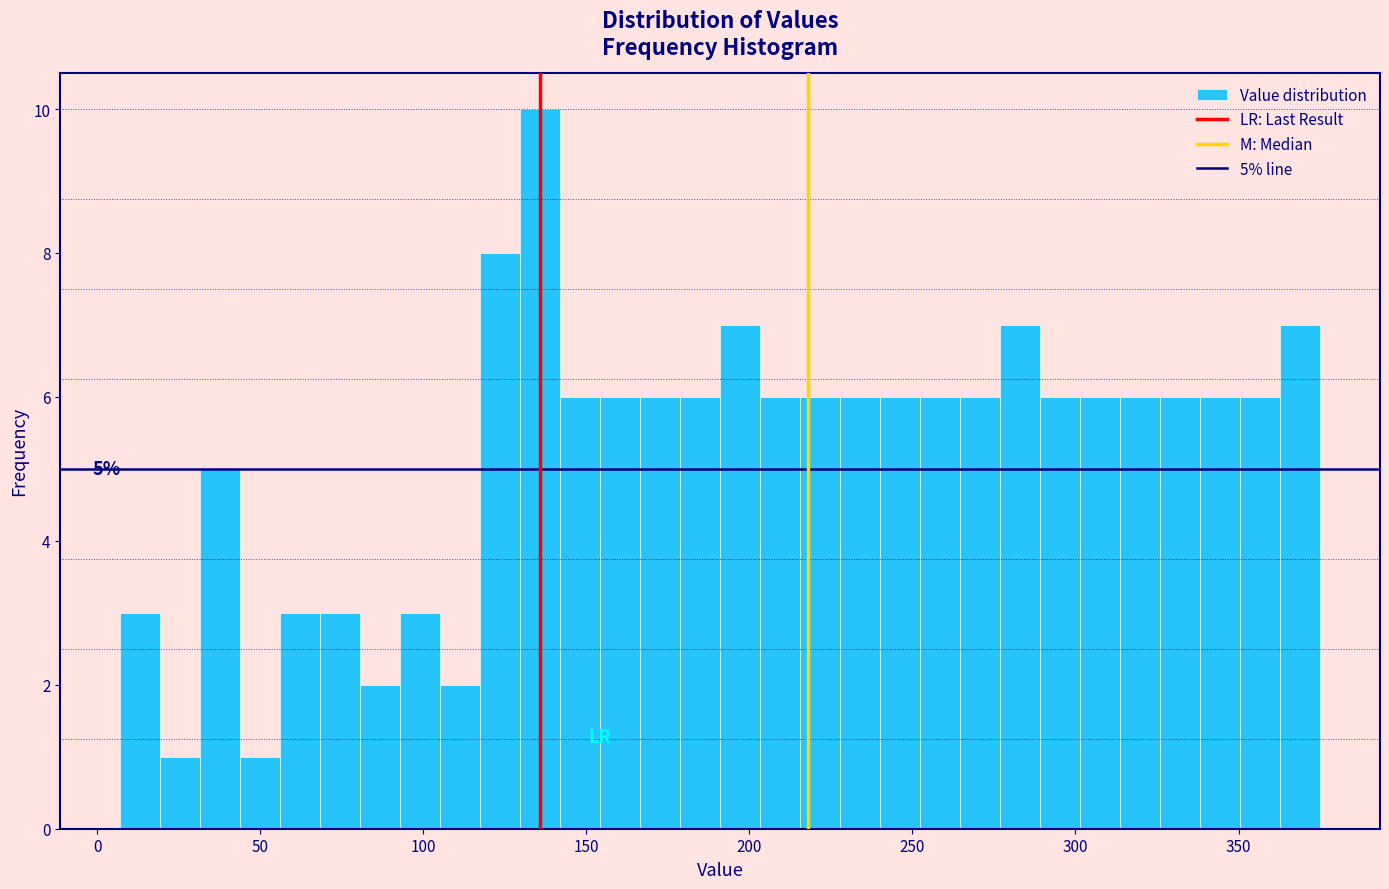

Around what value on the x-axis is the tallest bar? Give the approximate position of its centre, as read against the axis.

135